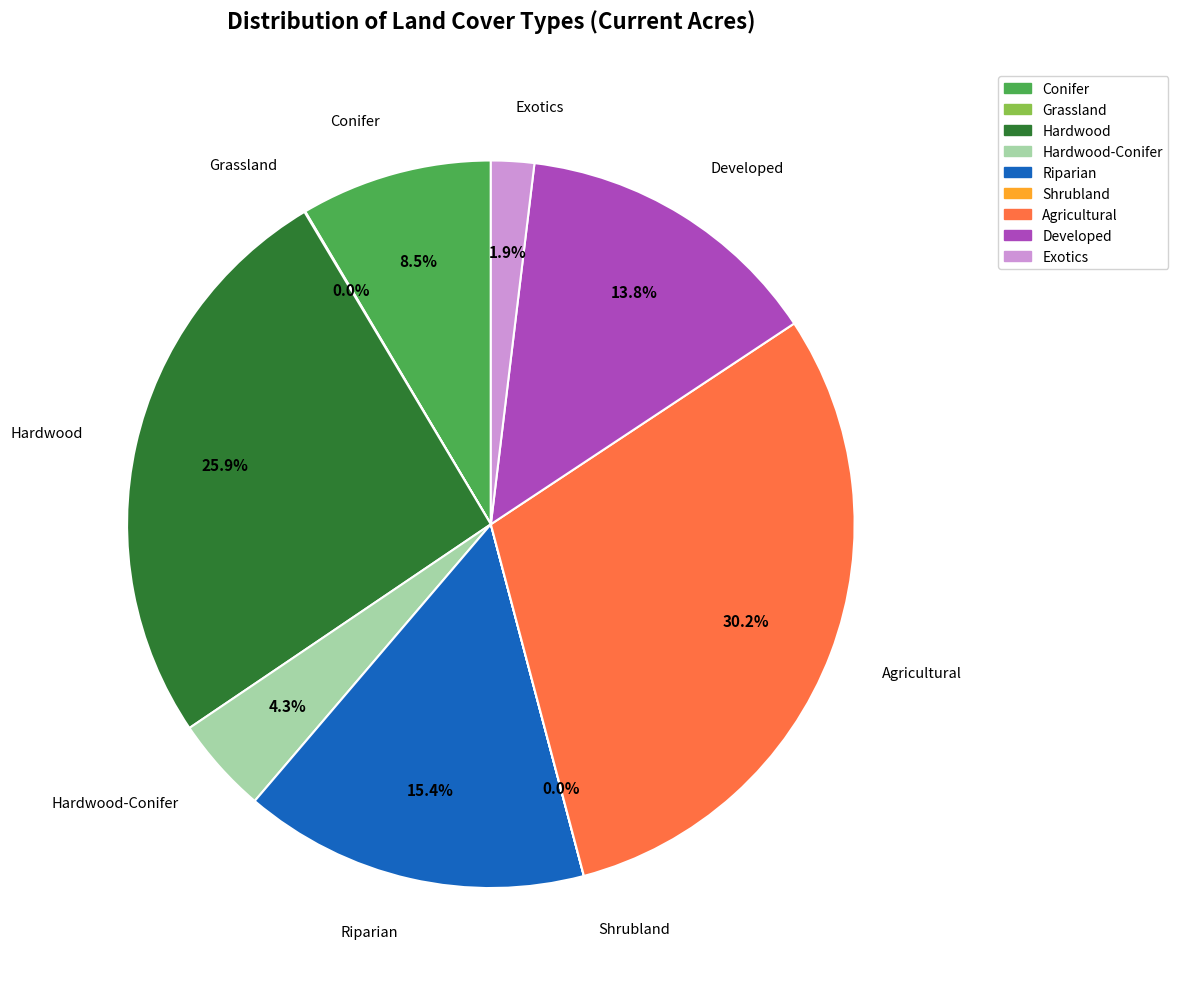

Does any single category account for the majority?

No